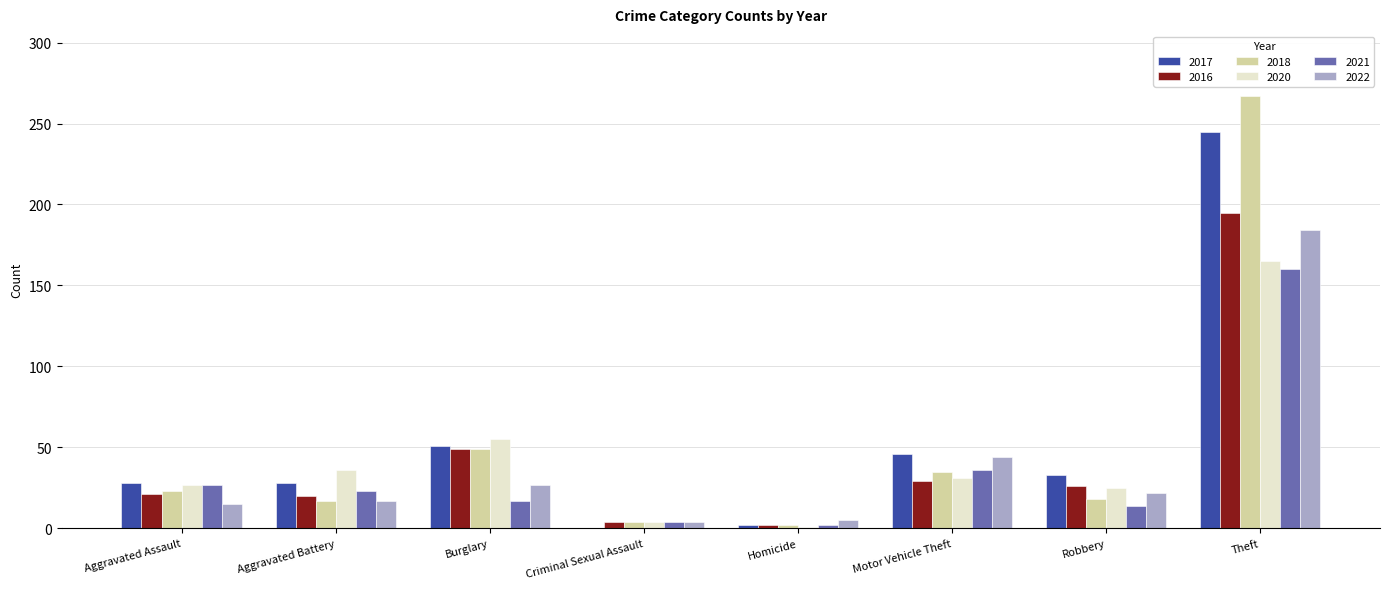

True or false: 2020 has a value of 36 at Aggravated Battery.

True